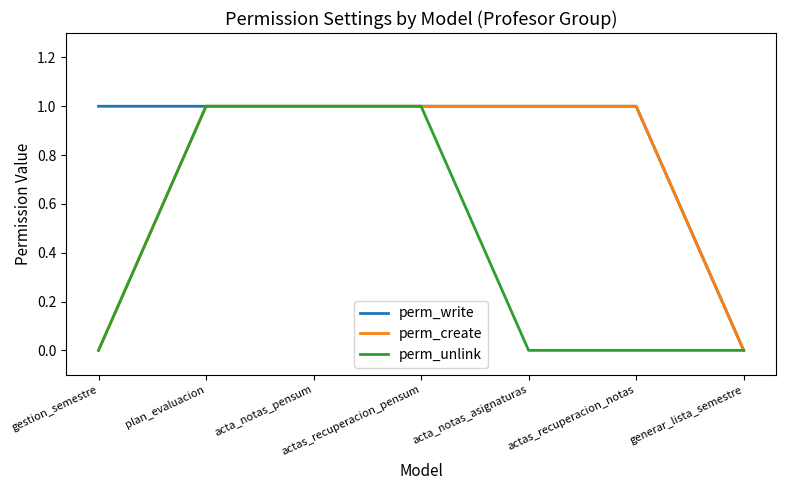

Is it true that perm_write equals 1 at actas_recuperacion_pensum?

True